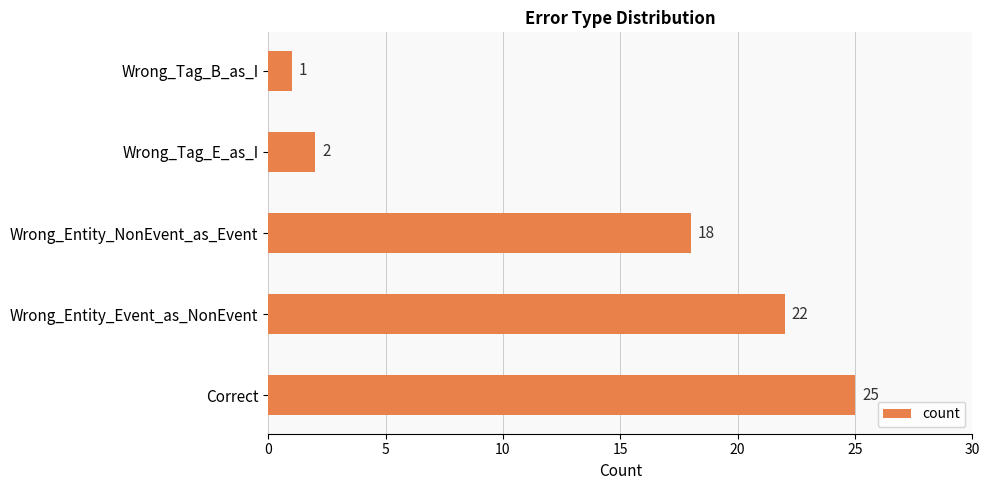

Reading bottom to top, extract all data points from this chart.

Correct=25	Wrong_Entity_Event_as_NonEvent=22	Wrong_Entity_NonEvent_as_Event=18	Wrong_Tag_E_as_I=2	Wrong_Tag_B_as_I=1